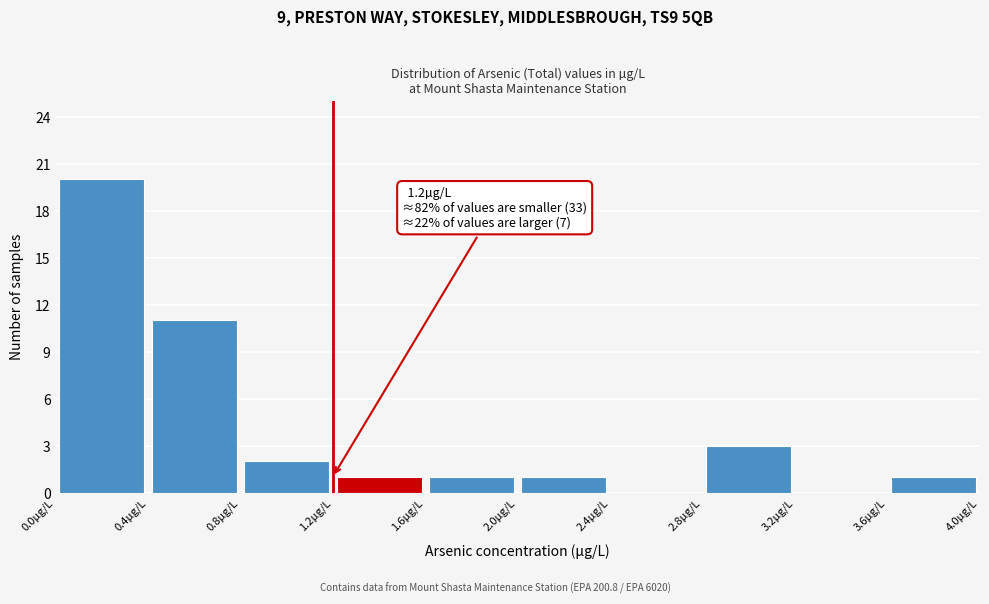

Over which range of the x-axis is the bar tallest?

0.0 to 0.4